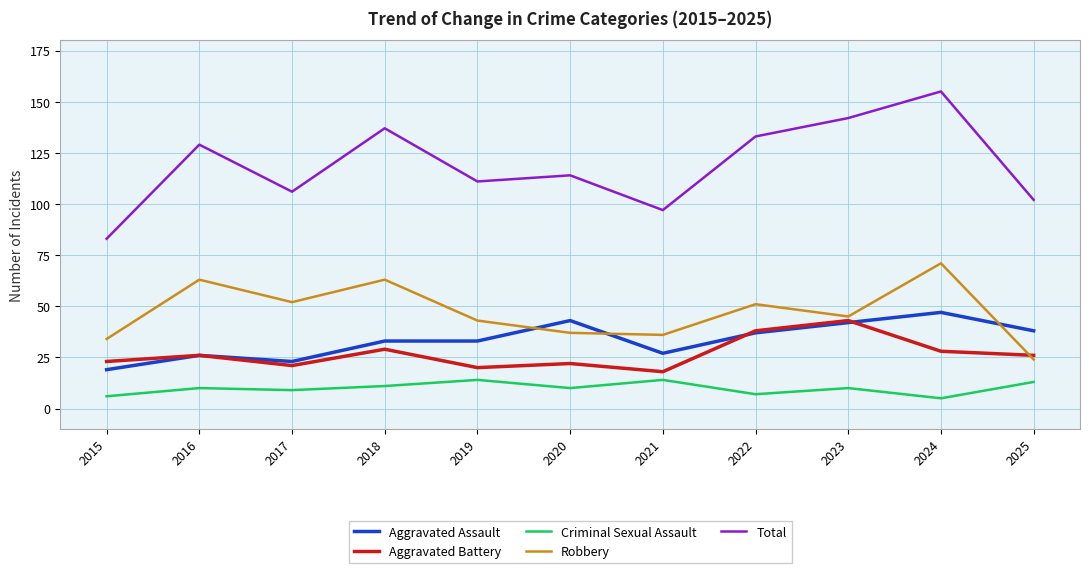

List the series in order of their peak value, lowest first.

Criminal Sexual Assault, Aggravated Battery, Aggravated Assault, Robbery, Total